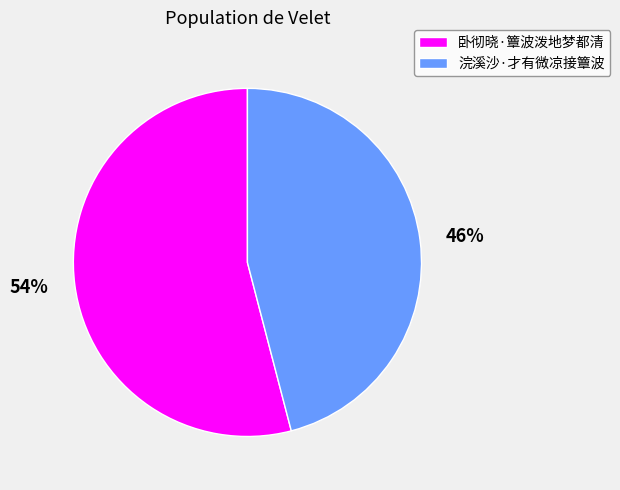

Which category has the smallest portion of the pie?

浣溪沙·才有微凉接簟波